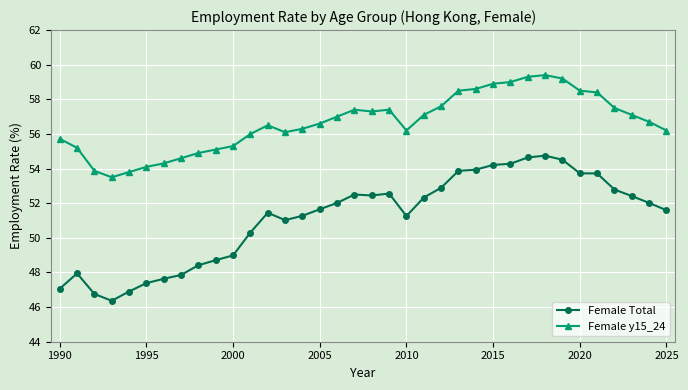

Which series has the largest total across all categories?

Female y15_24